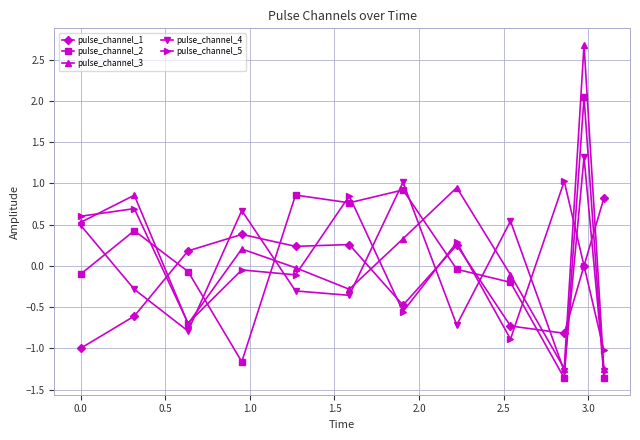

Rank the series by their maximum value, from lowest to highest.

pulse_channel_1, pulse_channel_5, pulse_channel_4, pulse_channel_2, pulse_channel_3